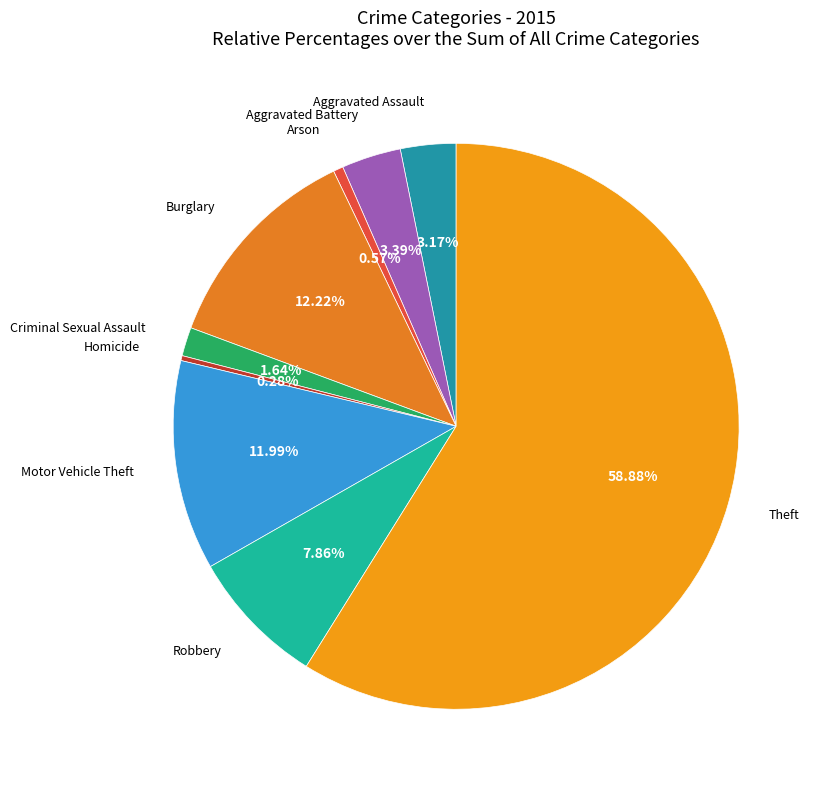

How many segments does this pie chart have?

9